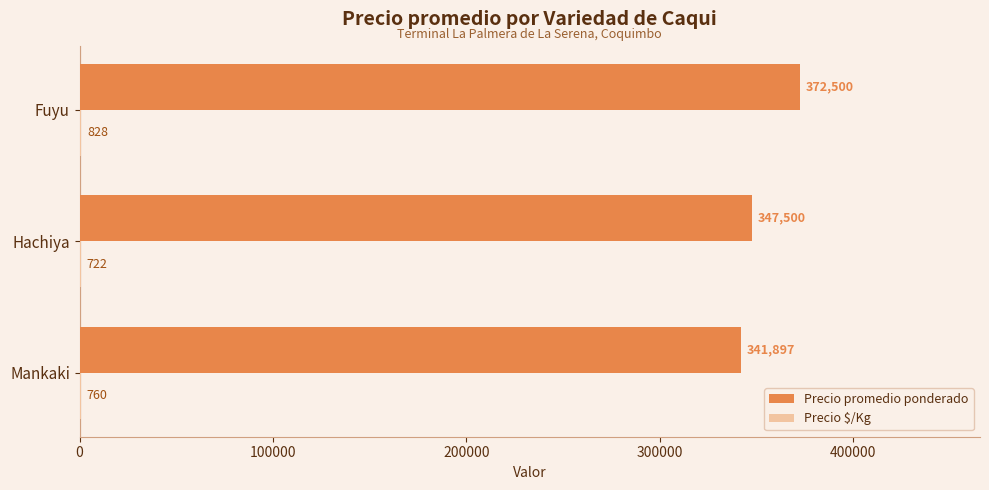

What is the maximum value shown in the chart?

372500